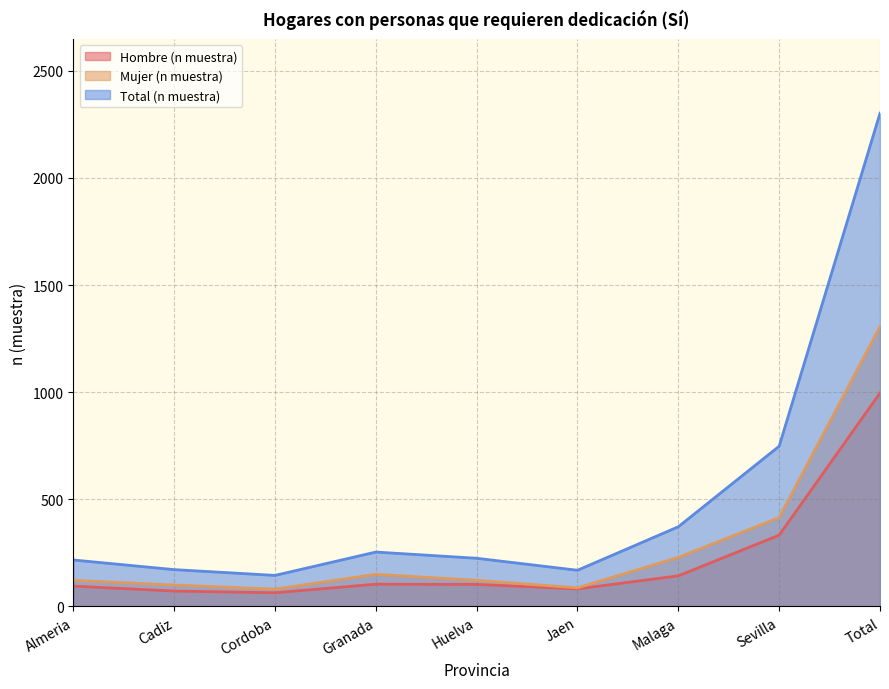

Where is the first local maximum for Mujer (n muestra)?

Granada